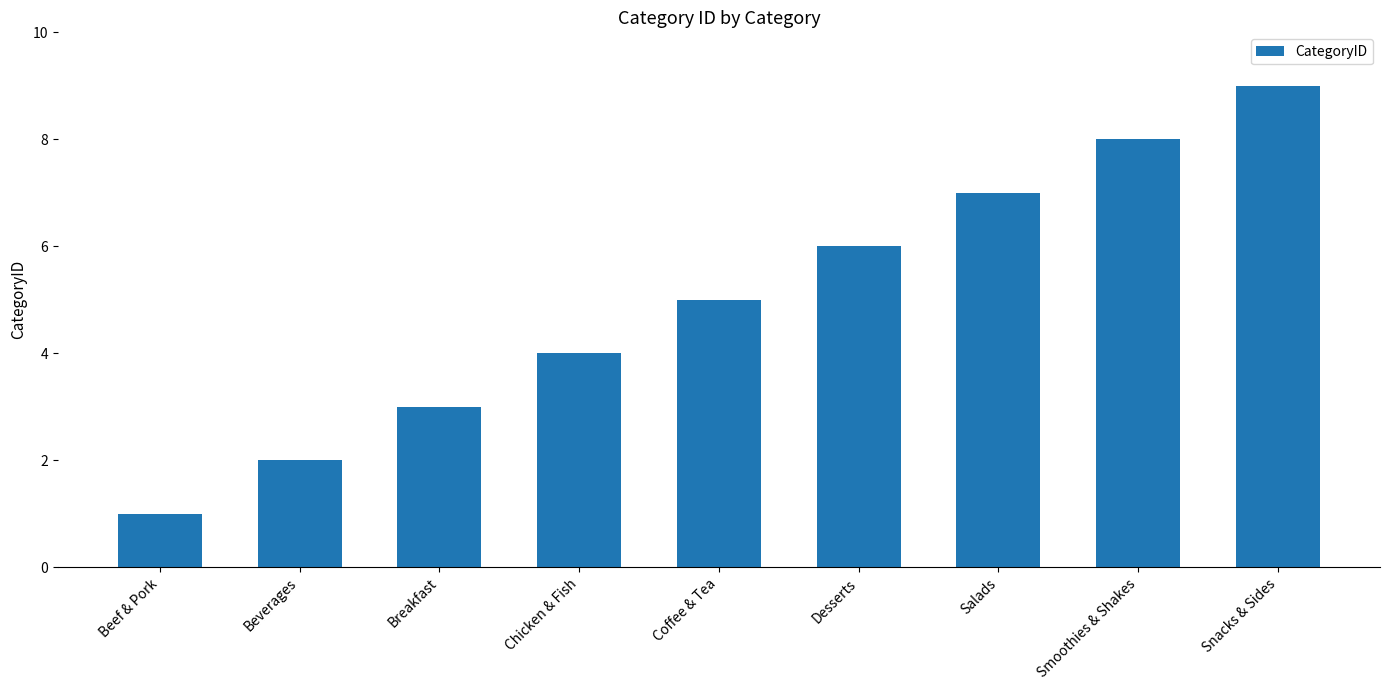

What is the difference between the maximum and minimum values?

8